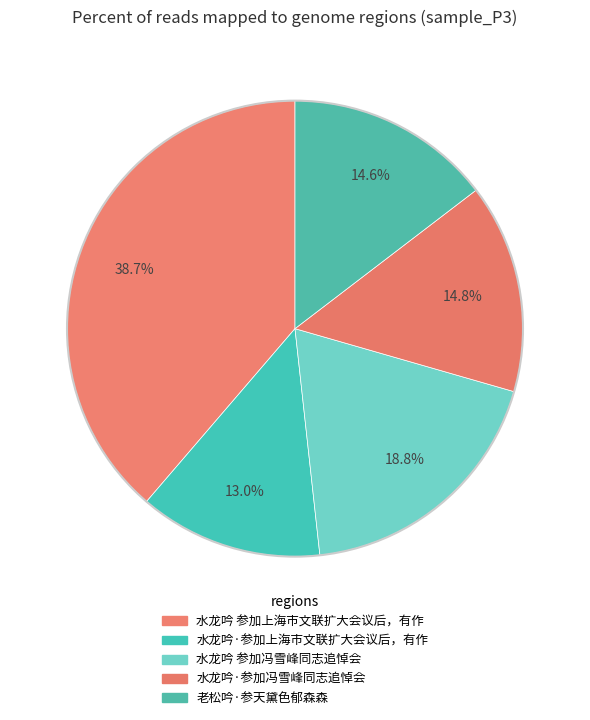

How many segments does this pie chart have?

5